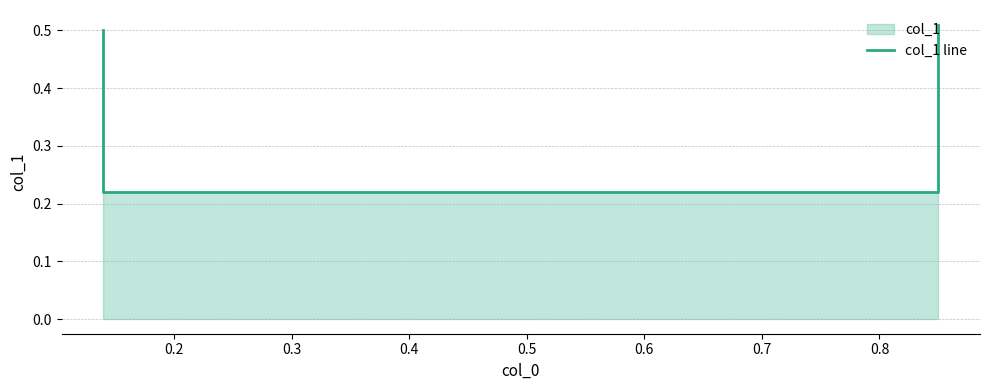

Reading right to left, extract all data points from this chart.

0.5	0.2	0.2	0.5